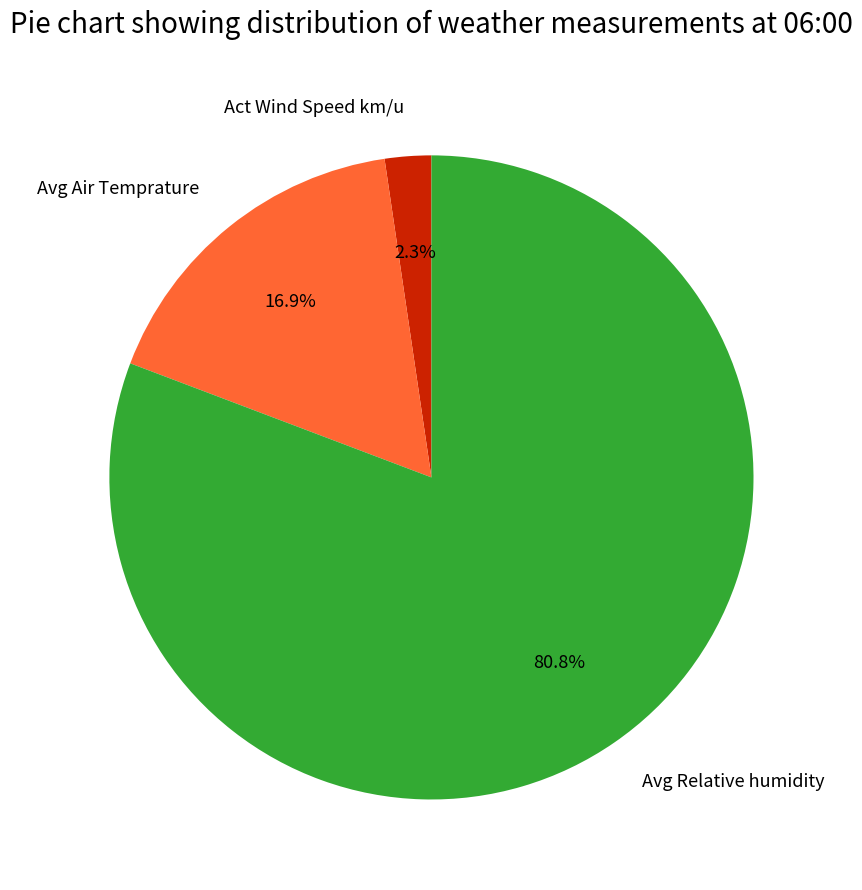

What is the largest slice in the pie chart?

Avg Relative humidity